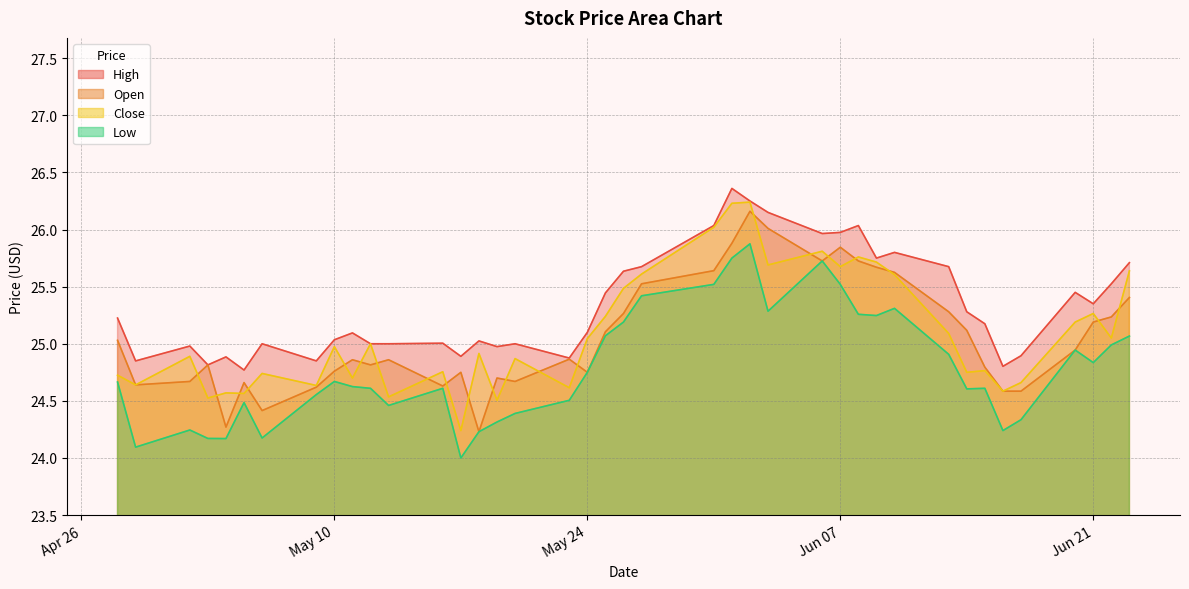

What is the difference between the second highest and minimum values in the High series?

1.5